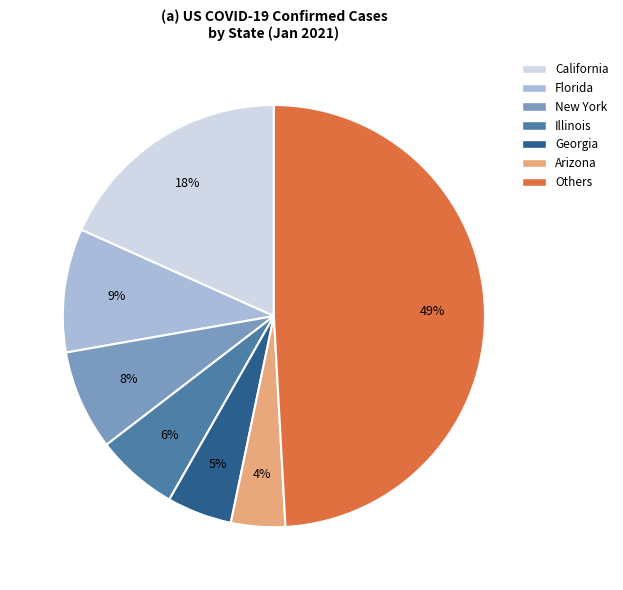

To the nearest percent, what is the difference between the largest and smallest slice percentages?

45%